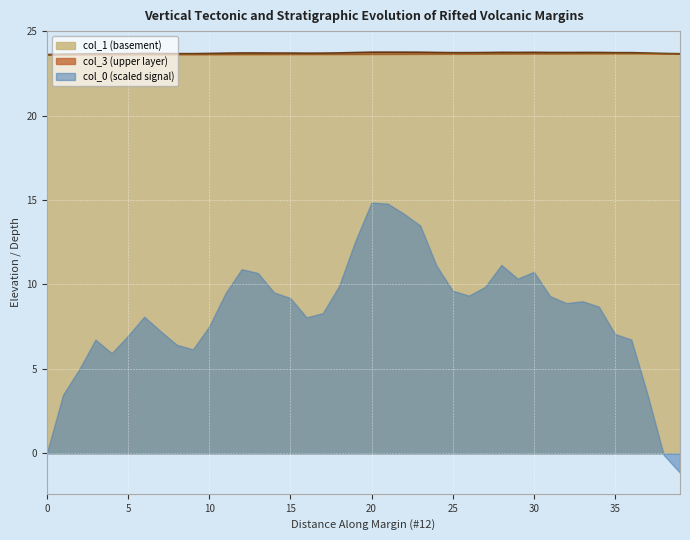

What is the highest value of the col_1 (basement) series?

23.7